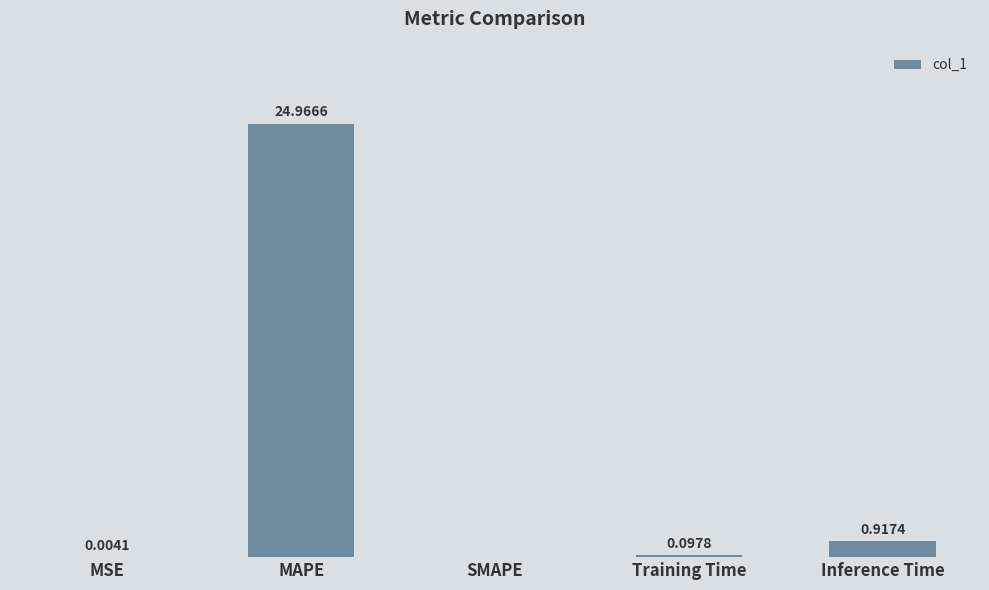

Which has a higher value, Inference Time or MSE?

Inference Time